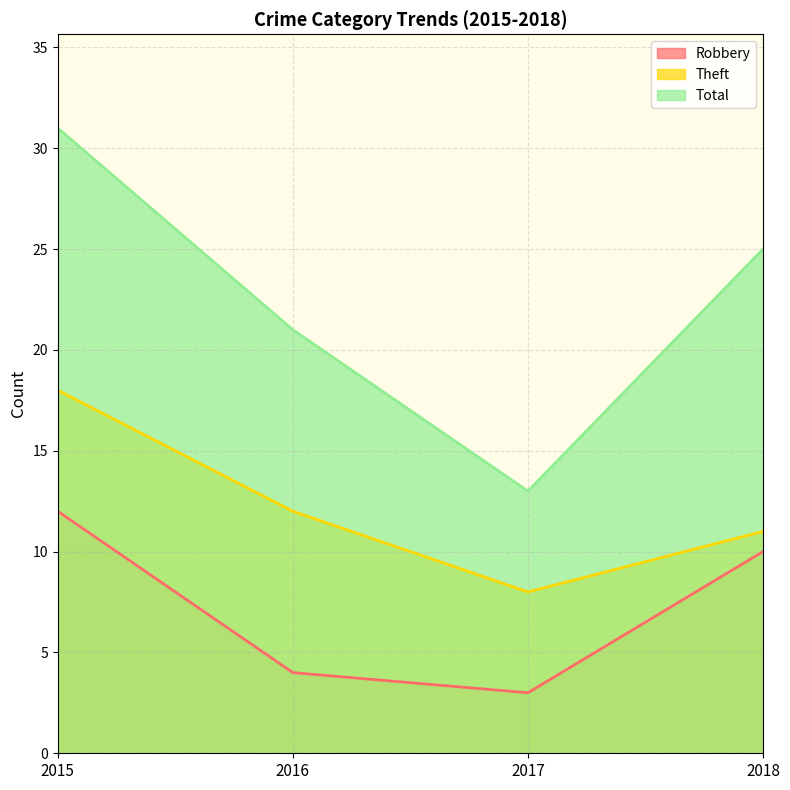

Which series has the widest spread of values?

Total